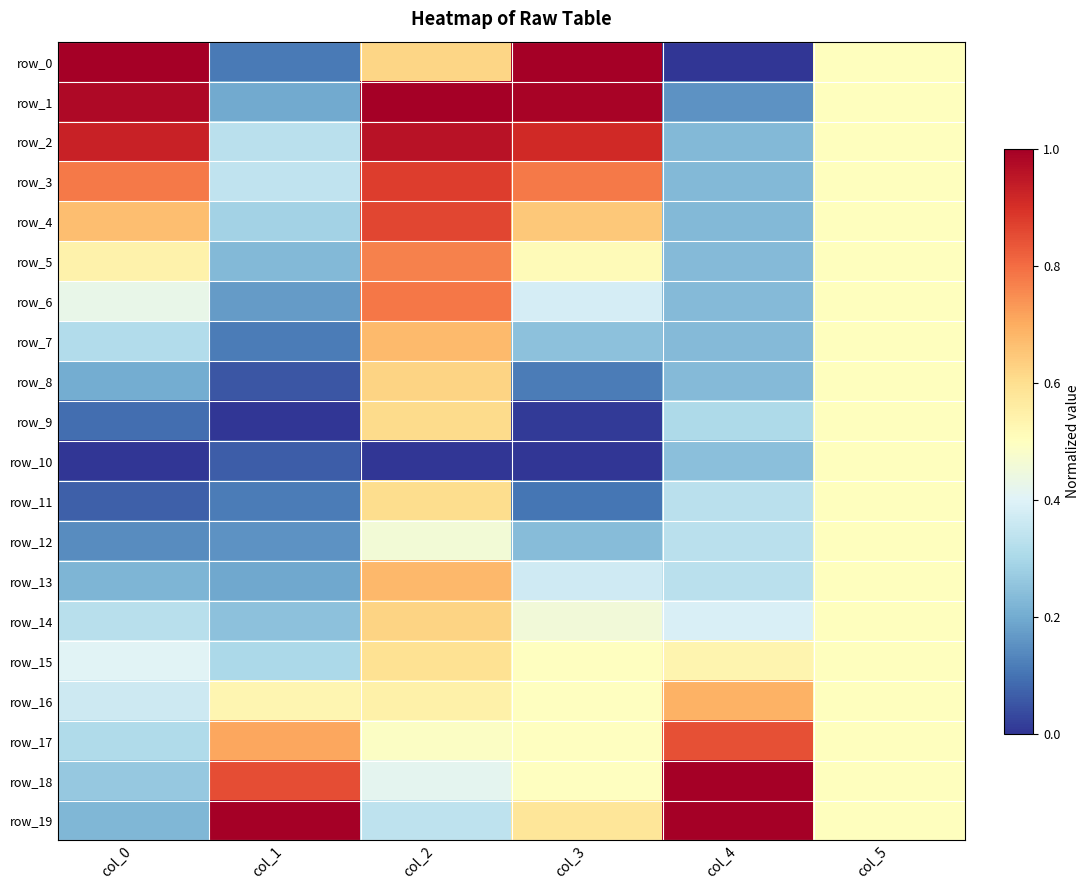

What is the sum of the row_5 values at col_3 and col_5?

1.0